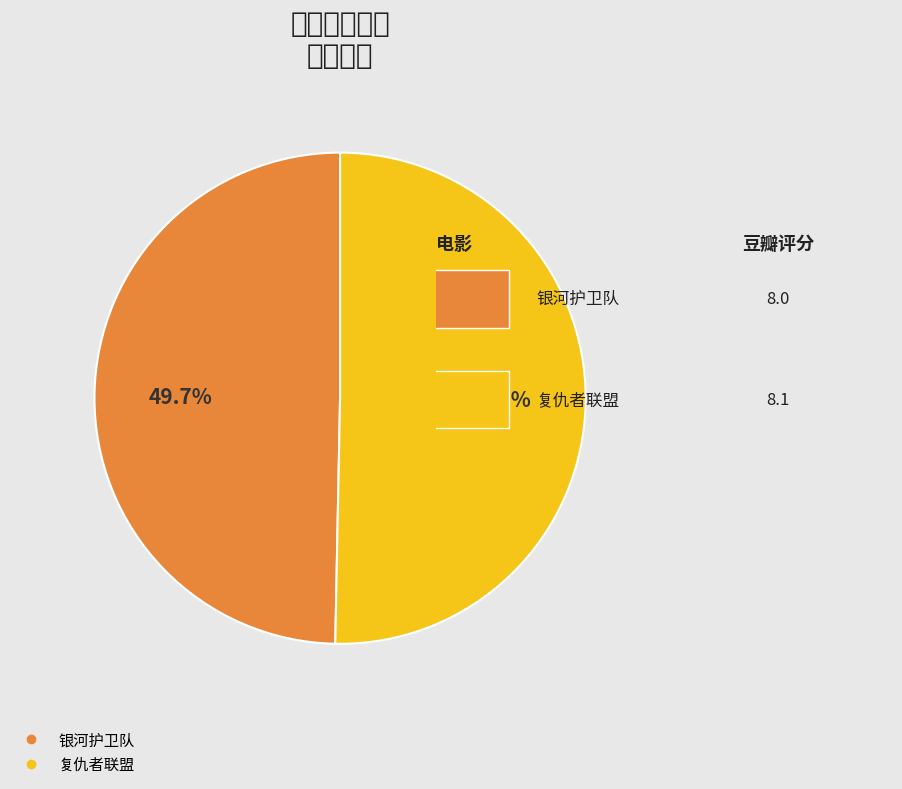

Count the number of slices in the pie.

2